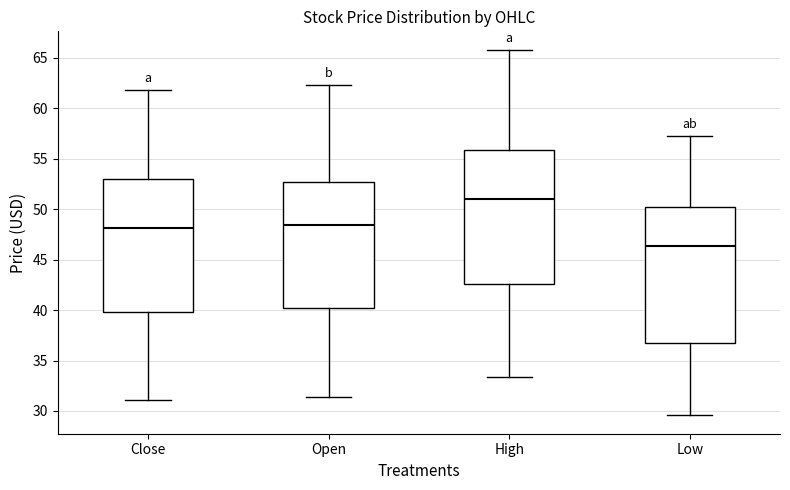

Which box has the lowest median line?

Low